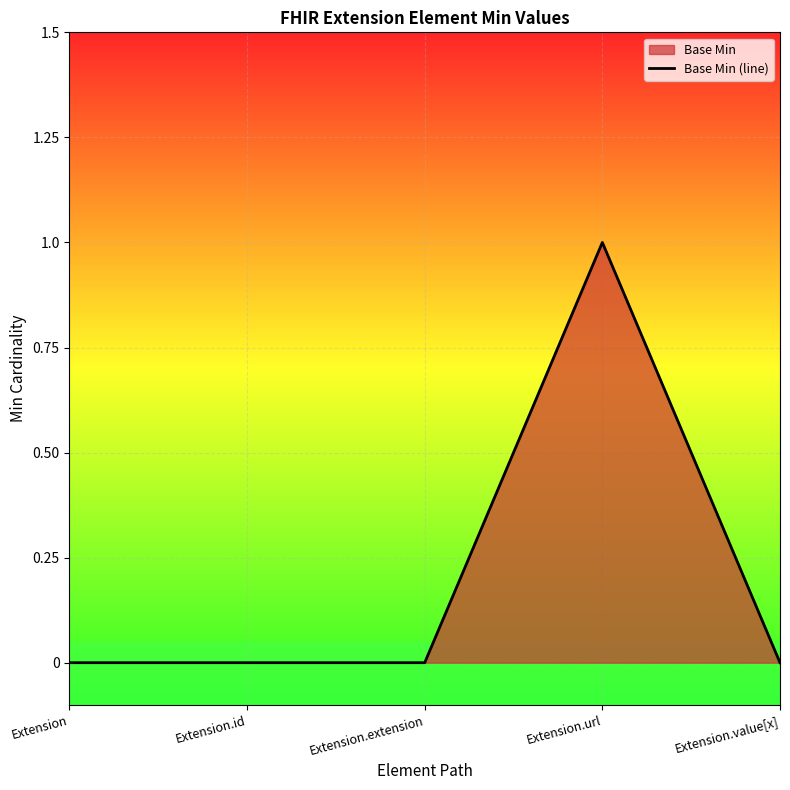

Which has a higher value, Extension.value[x] or Extension.url?

Extension.url